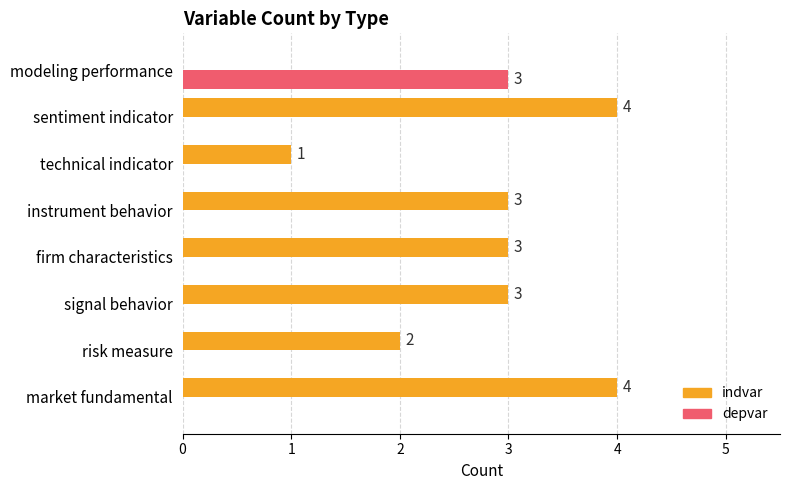

How many values in the depvar series exceed 0?

1